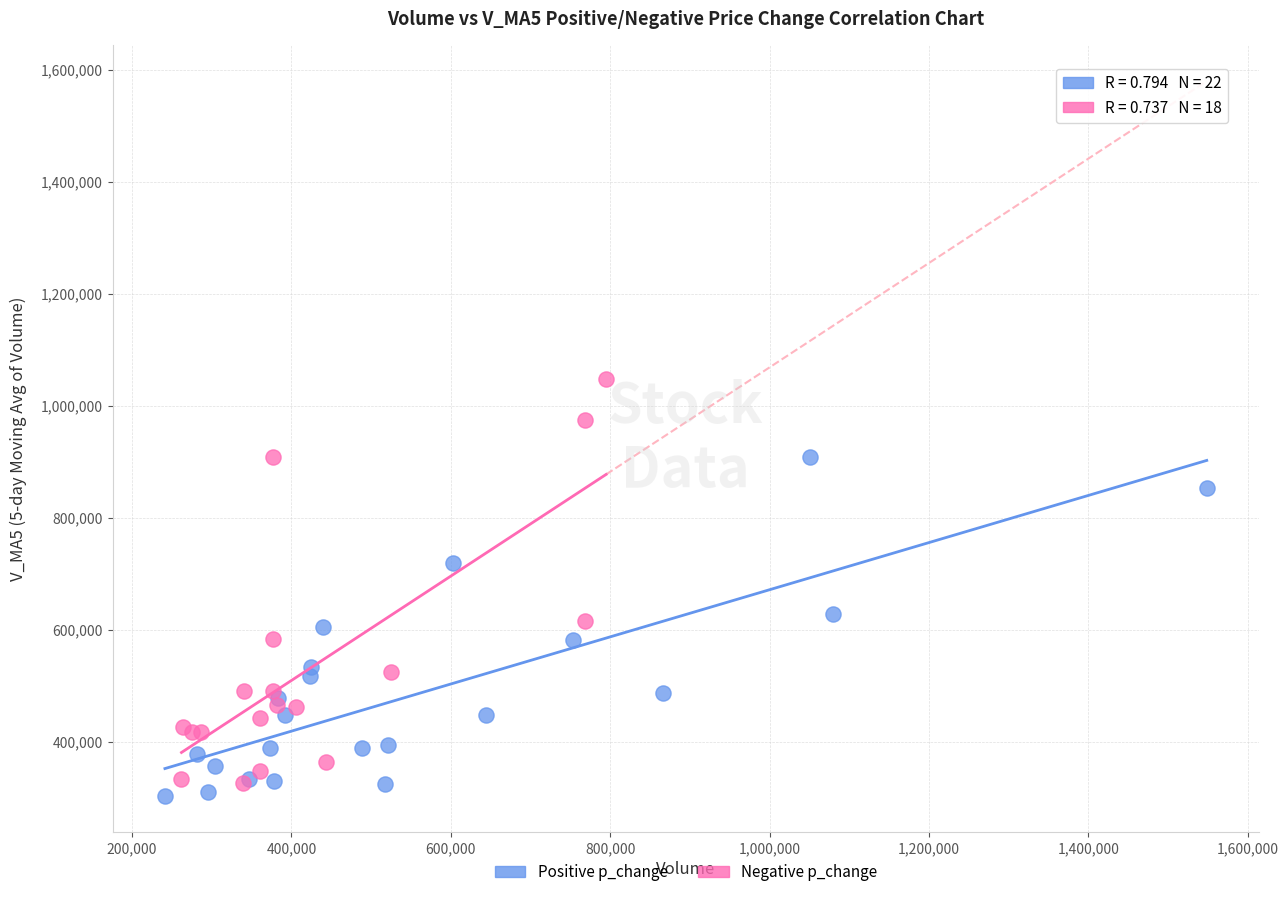

Which series contains the highest Y value?

Negative p_change